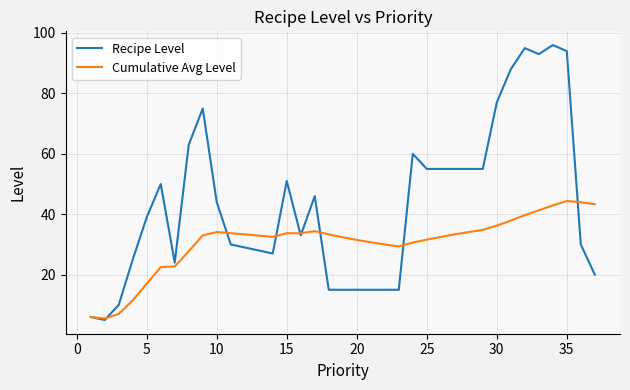

What is the average value of the Cumulative Avg Level series?

30.7